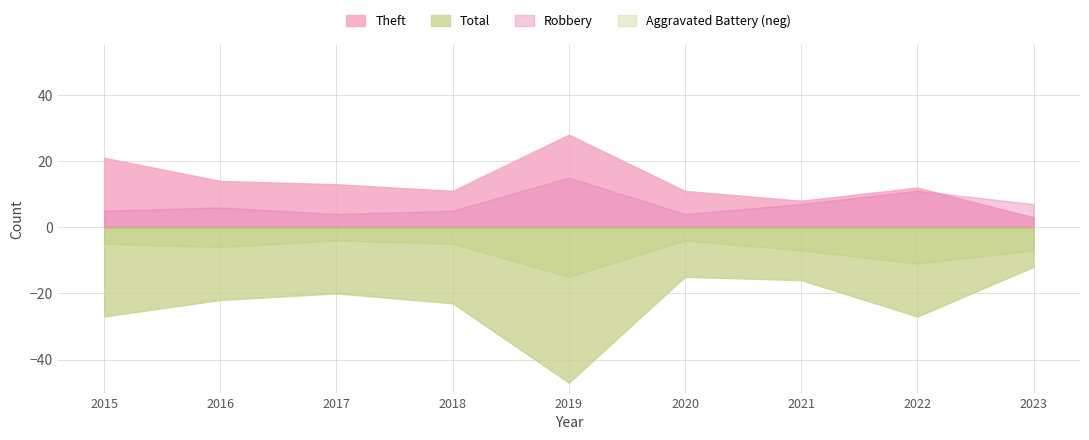

At which category does Robbery reach its first local valley?

2017